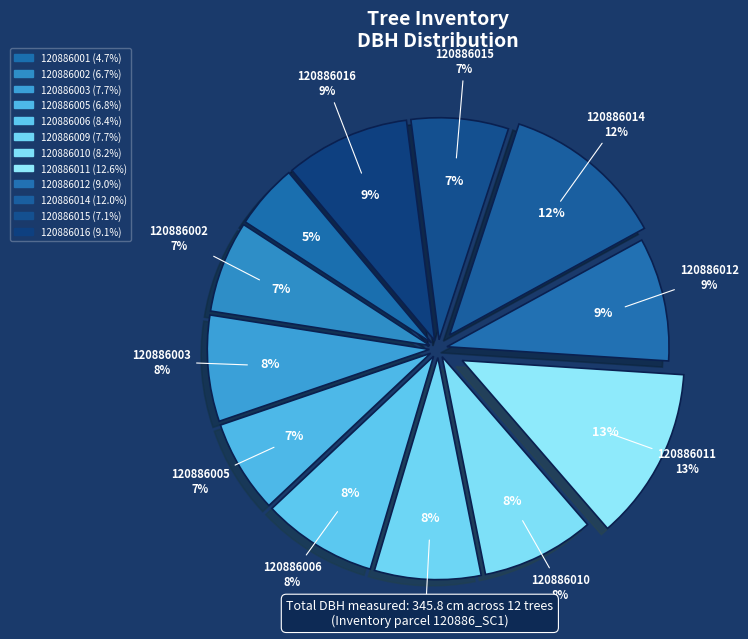

Which category has the biggest portion of the pie?

120886011